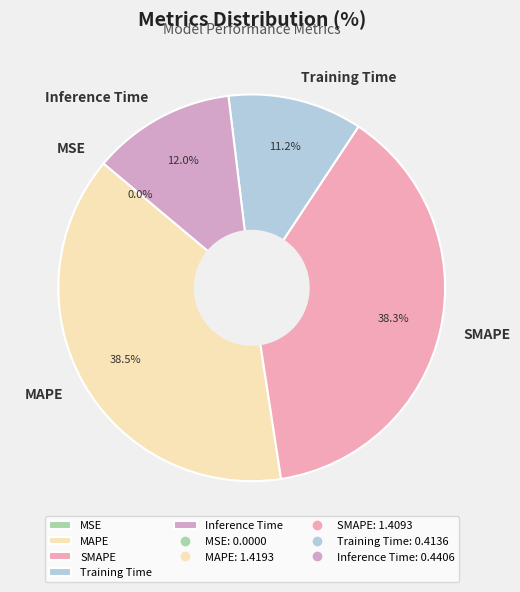

Which has a higher value, MAPE or Training Time?

MAPE